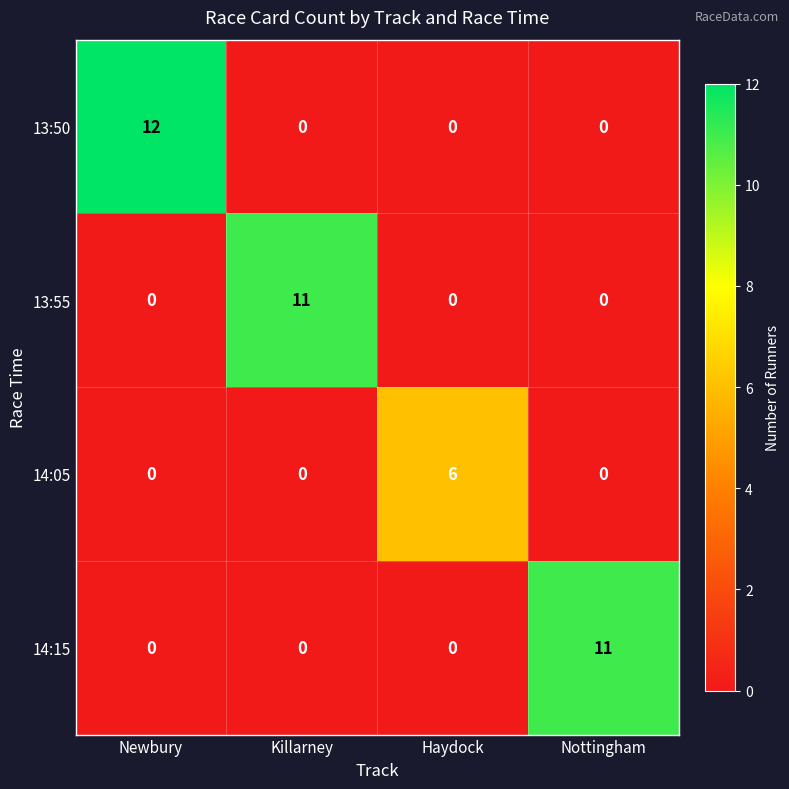

What is the greatest value displayed?

12